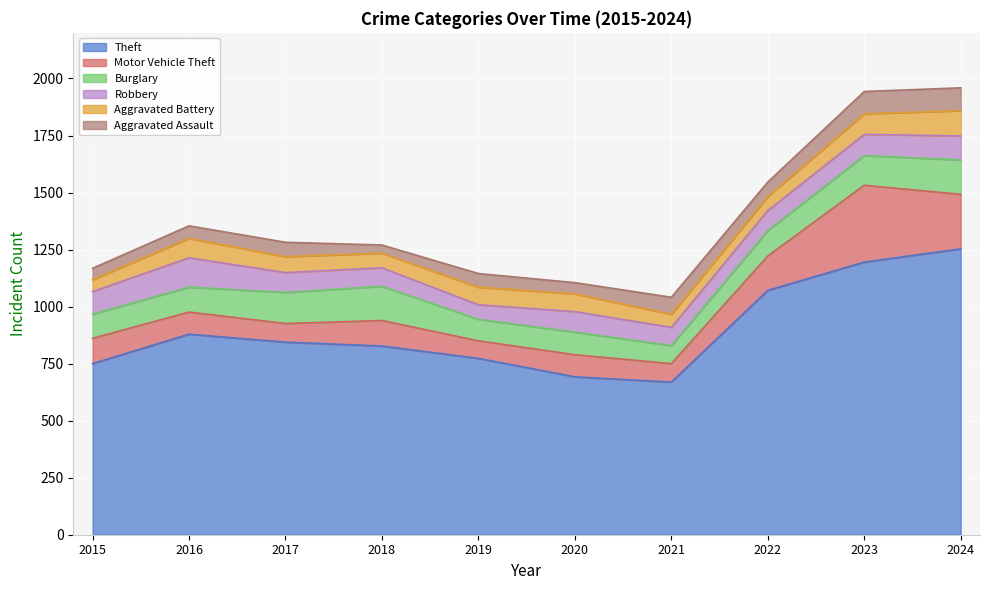

What is the average value of the Aggravated Battery series?

74